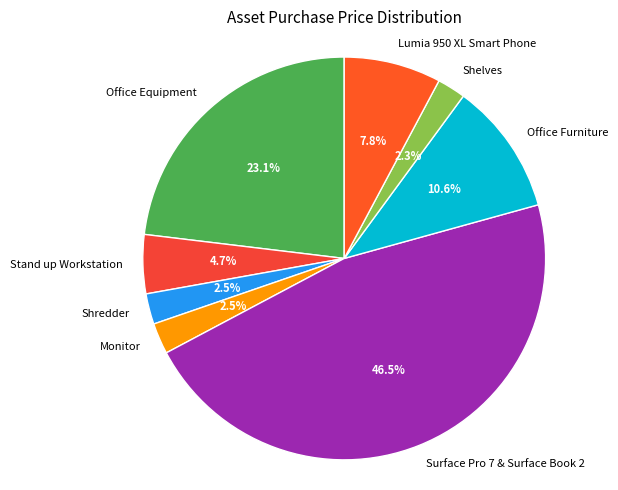

Is Stand up Workstation the majority of the pie?

No